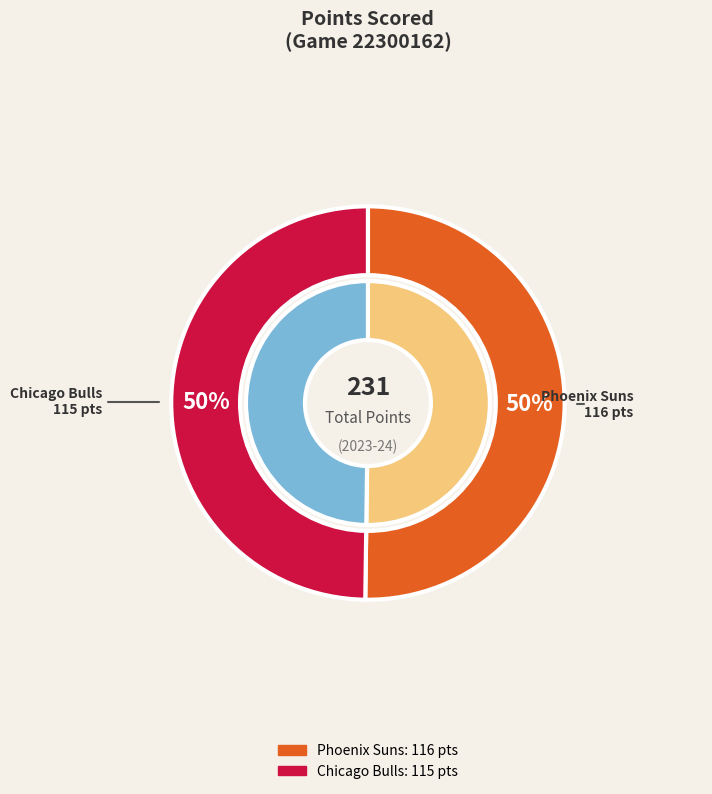

The Phoenix Suns slice represents 50% of the pie. True or false?

True